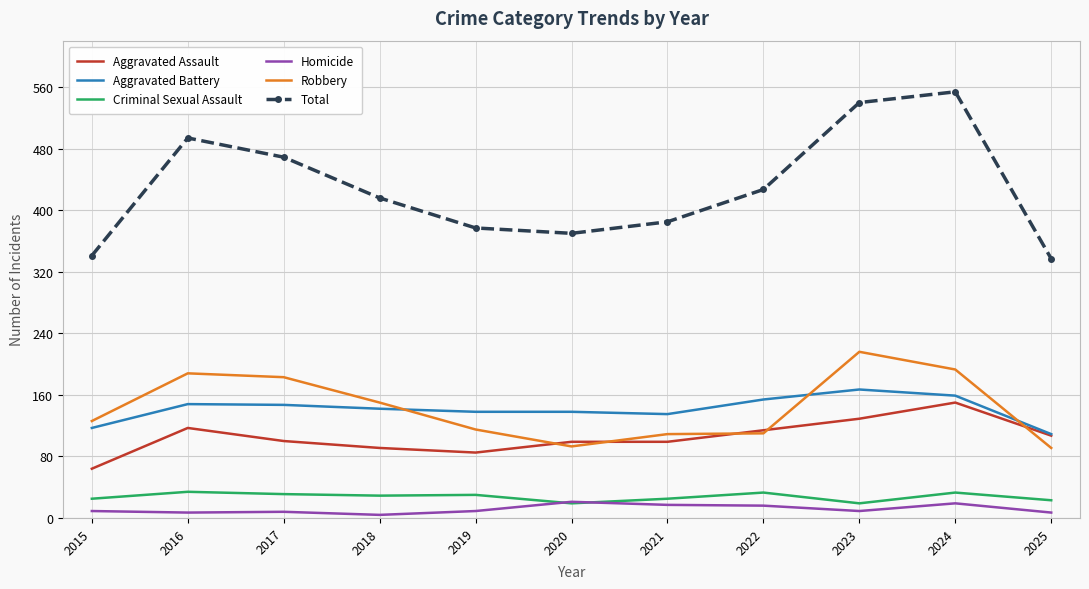

List the series in order of their peak value, lowest first.

Homicide, Criminal Sexual Assault, Aggravated Assault, Aggravated Battery, Robbery, Total